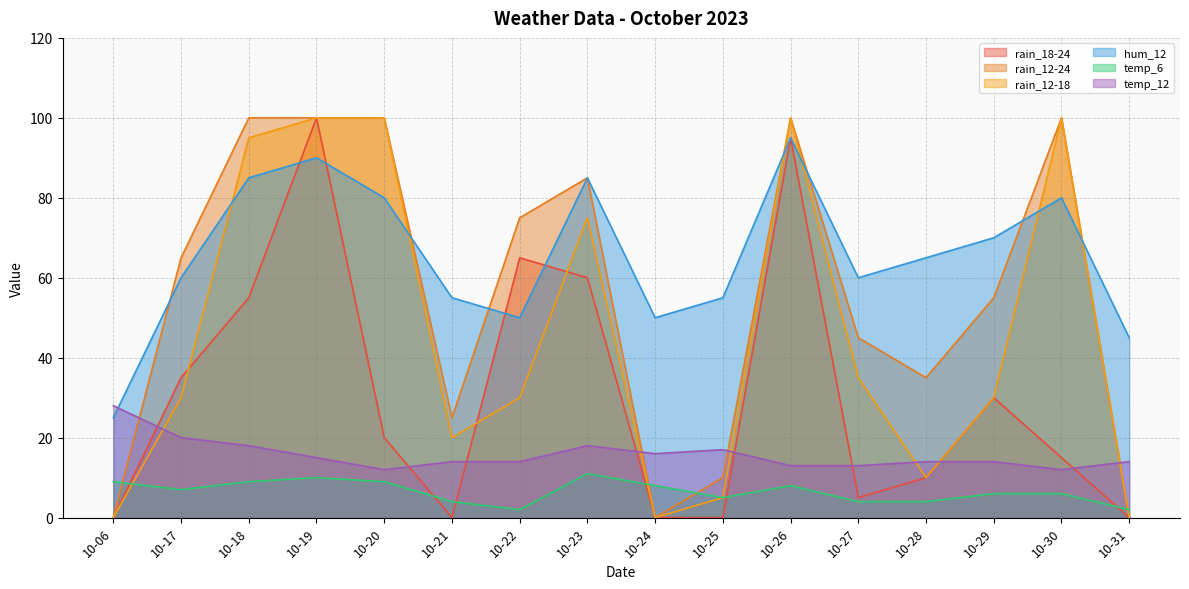

At which label is rain_12-24 closest to 50?

10-27